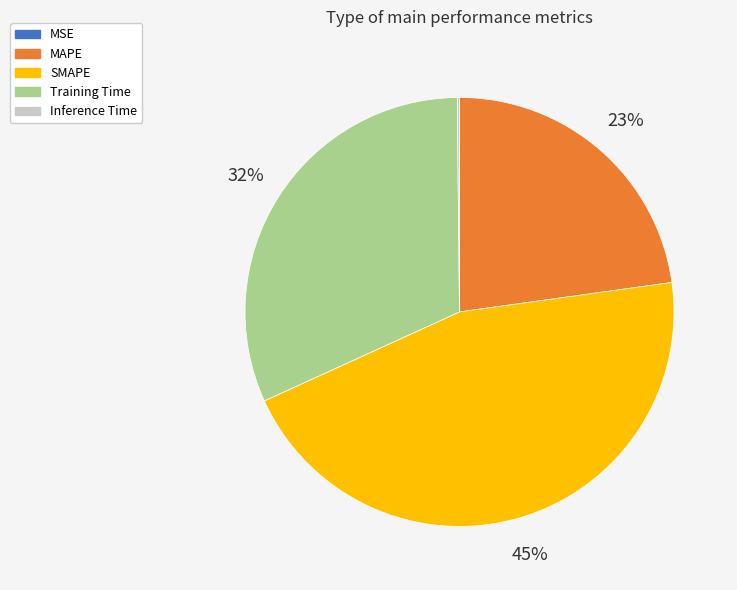

True or false: MAPE accounts for 36% of the total.

False